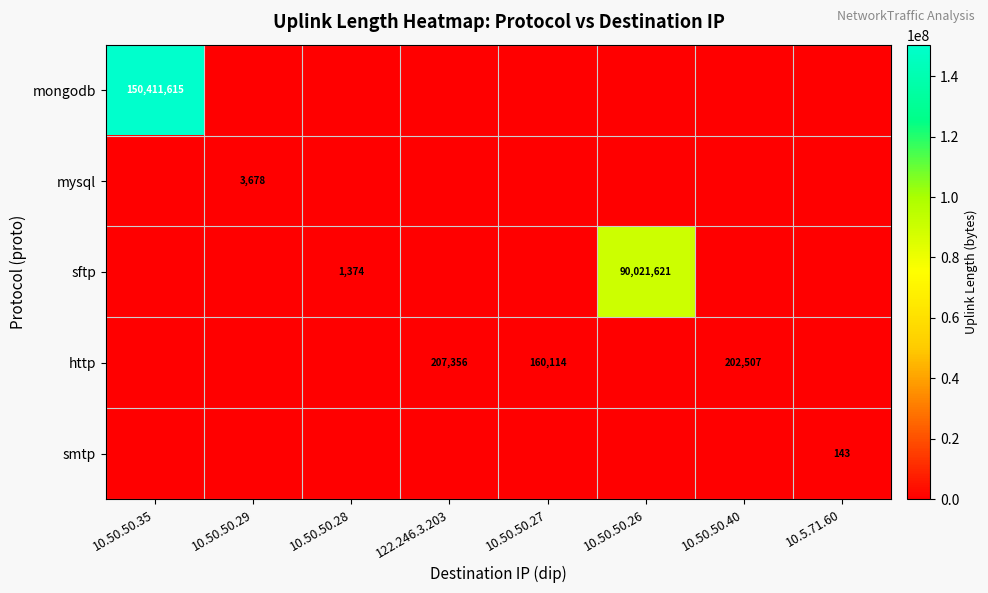

The value of http at 122.246.3.203 is 207356. True or false?

True